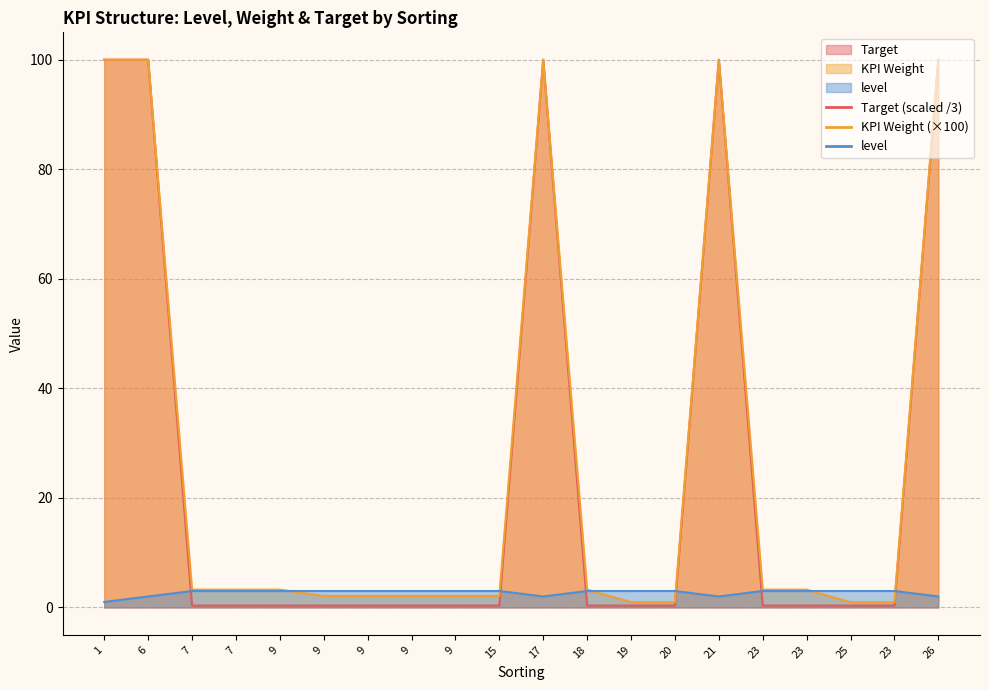

How many times do level and KPI Weight cross each other?

6